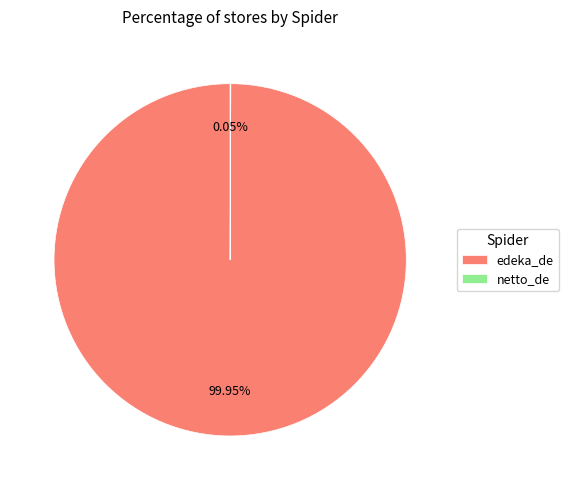

Which category has the biggest portion of the pie?

edeka_de